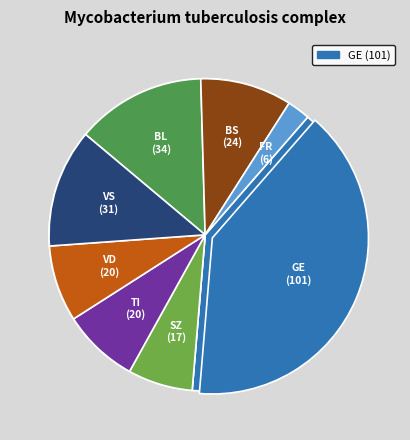

Does GE represent more than half of the total?

No